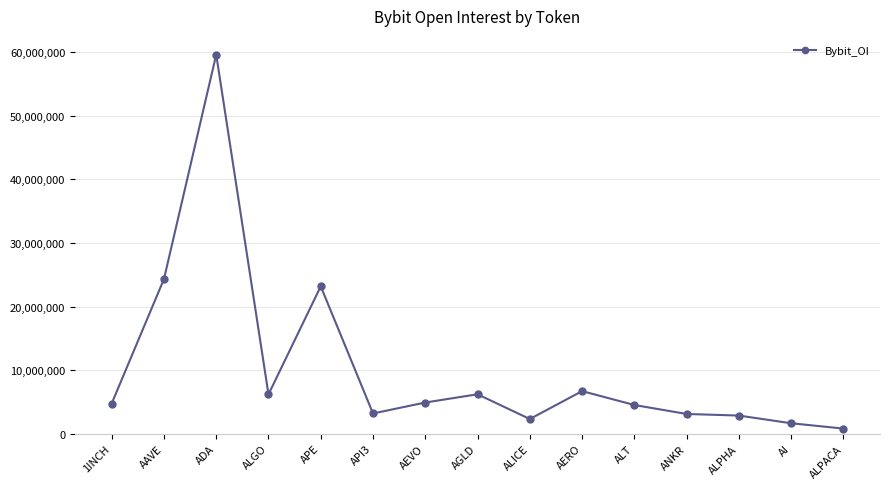

What is the difference between the maximum and minimum values?

58808189